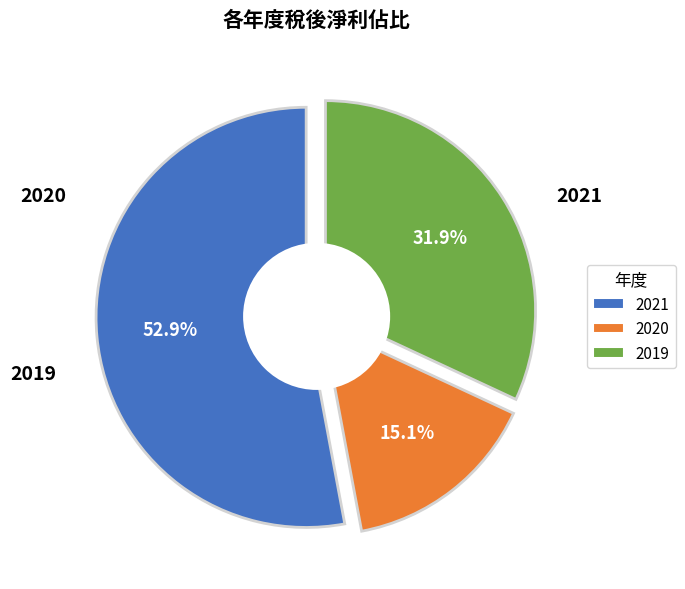

True or false: 2021 accounts for 40% of the total.

False